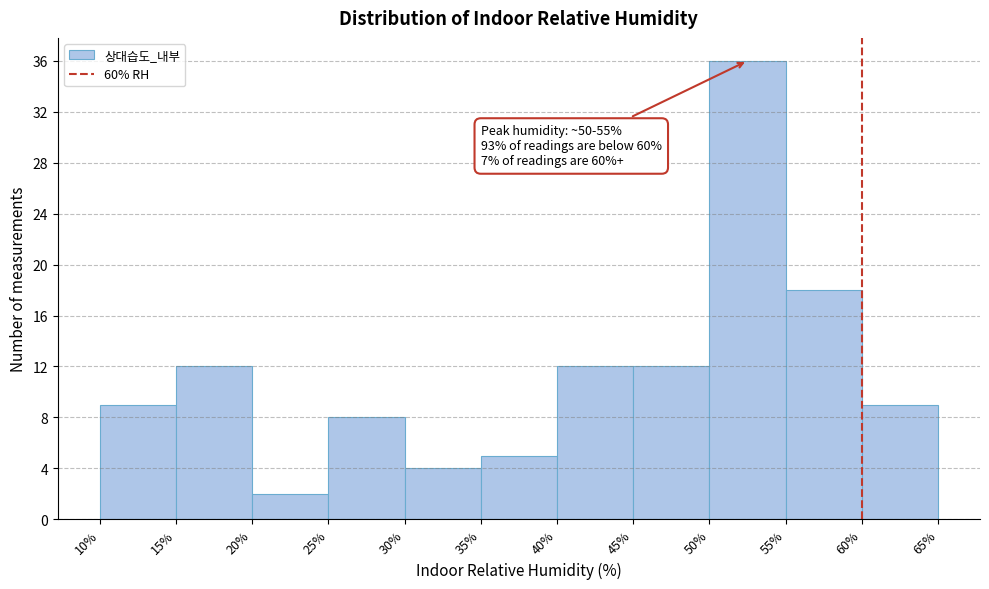

Over which range of the x-axis is the bar tallest?

50% to 55%